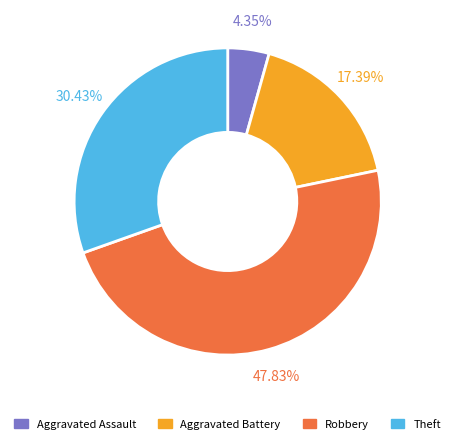

Count the number of slices in the pie.

4